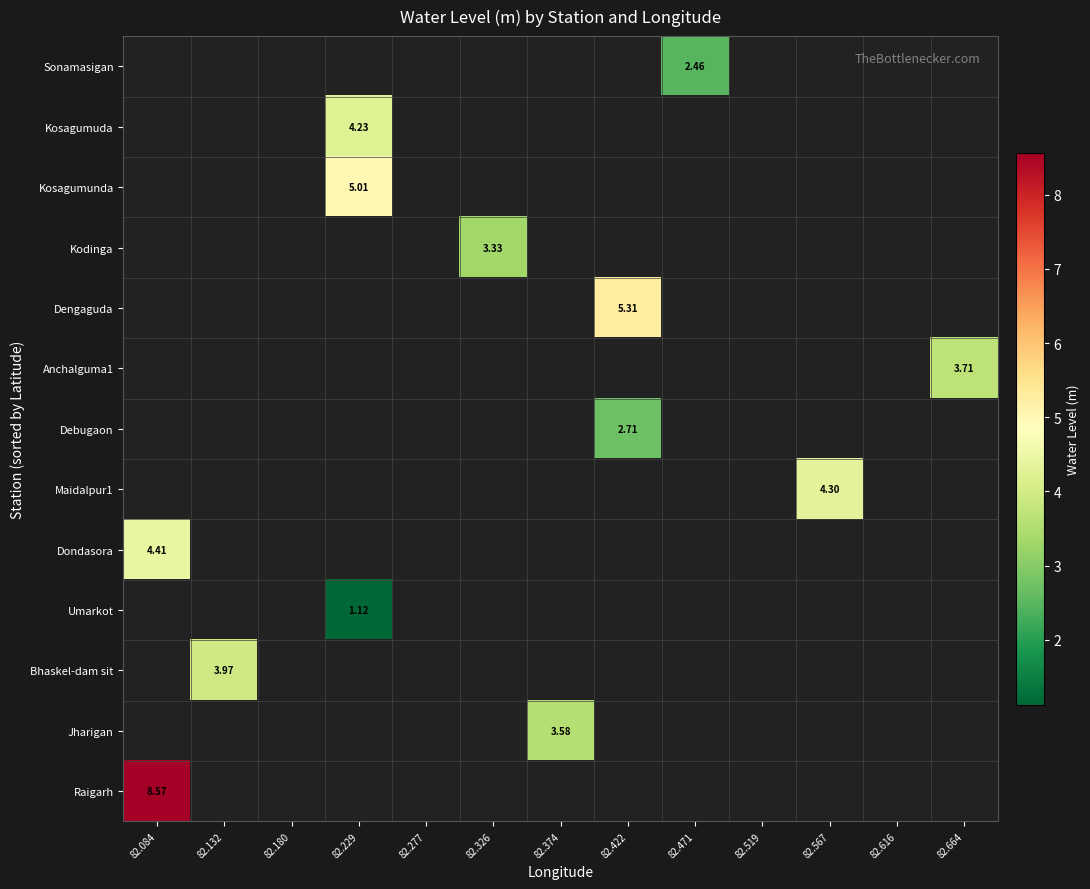

How many data points does each series have?

13